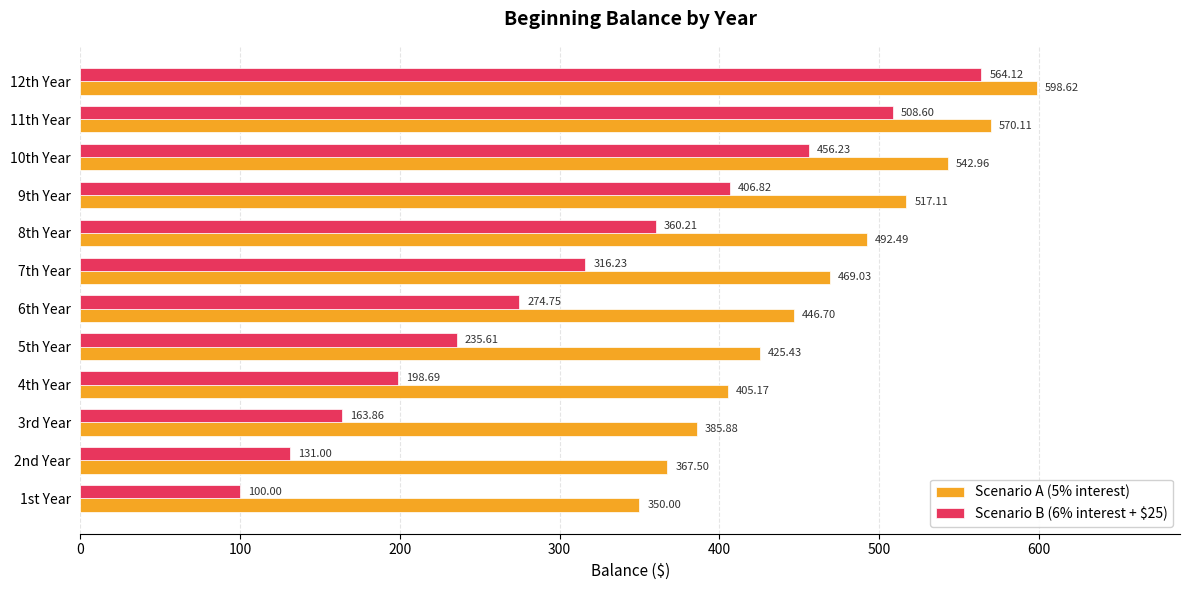

List the labels in order of Scenario B (6% interest + $25) value, smallest first.

1st Year, 2nd Year, 3rd Year, 4th Year, 5th Year, 6th Year, 7th Year, 8th Year, 9th Year, 10th Year, 11th Year, 12th Year